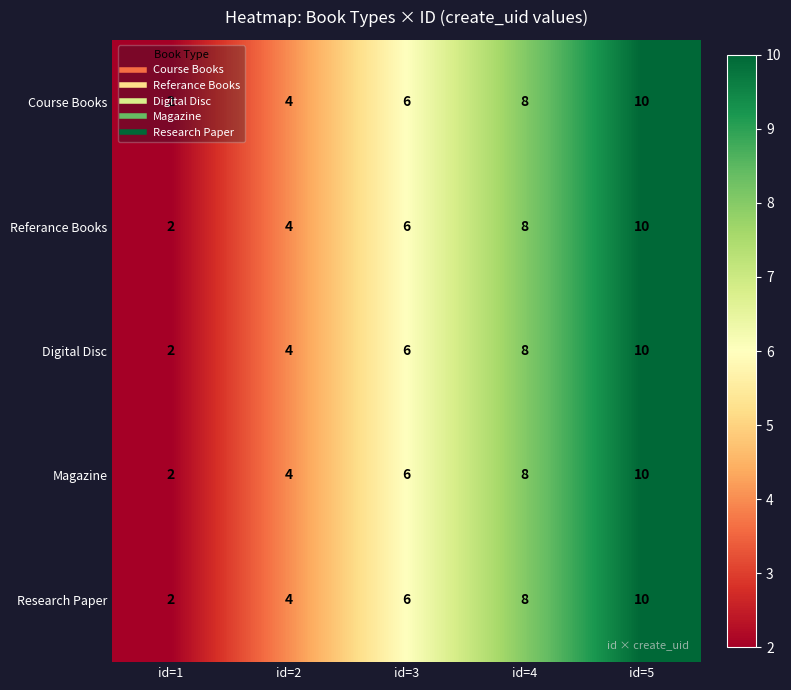

Count the number of data series in this chart.

5